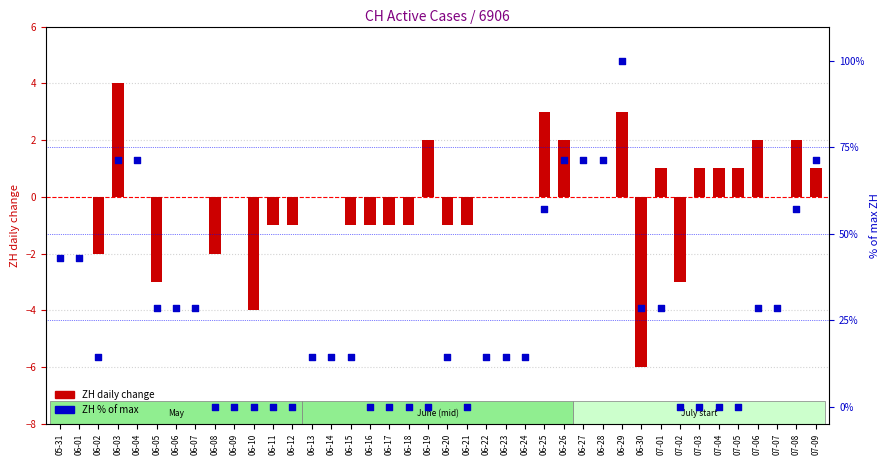

Which series has the widest spread of Y values?

ZH % of max